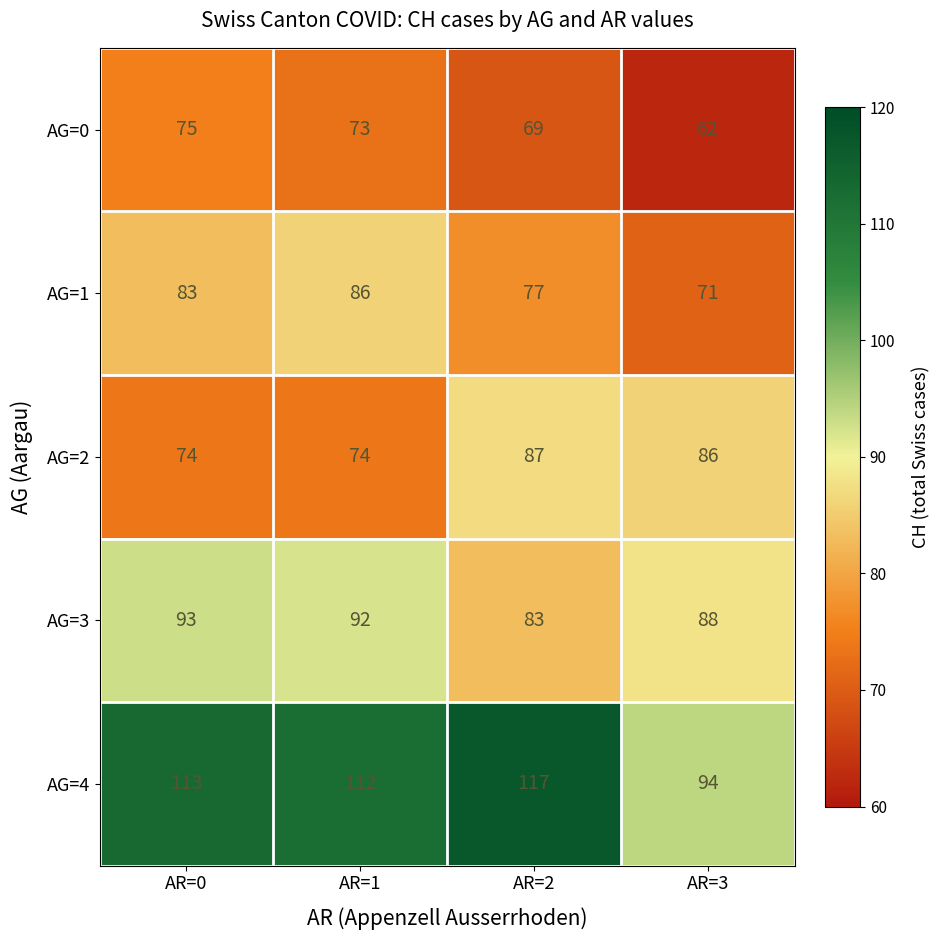

At AR=2, list the series in order from smallest to largest.

AG=0, AG=1, AG=3, AG=2, AG=4